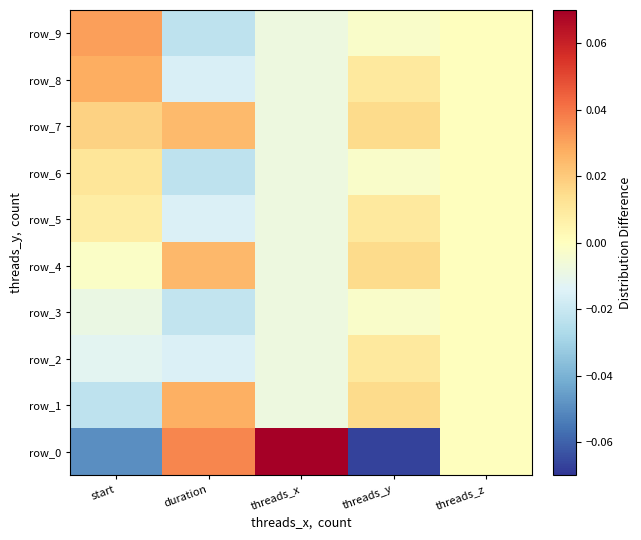

List the series in order of their peak value, lowest first.

row_3, row_2, row_5, row_6, row_7, row_4, row_1, row_8, row_9, row_0